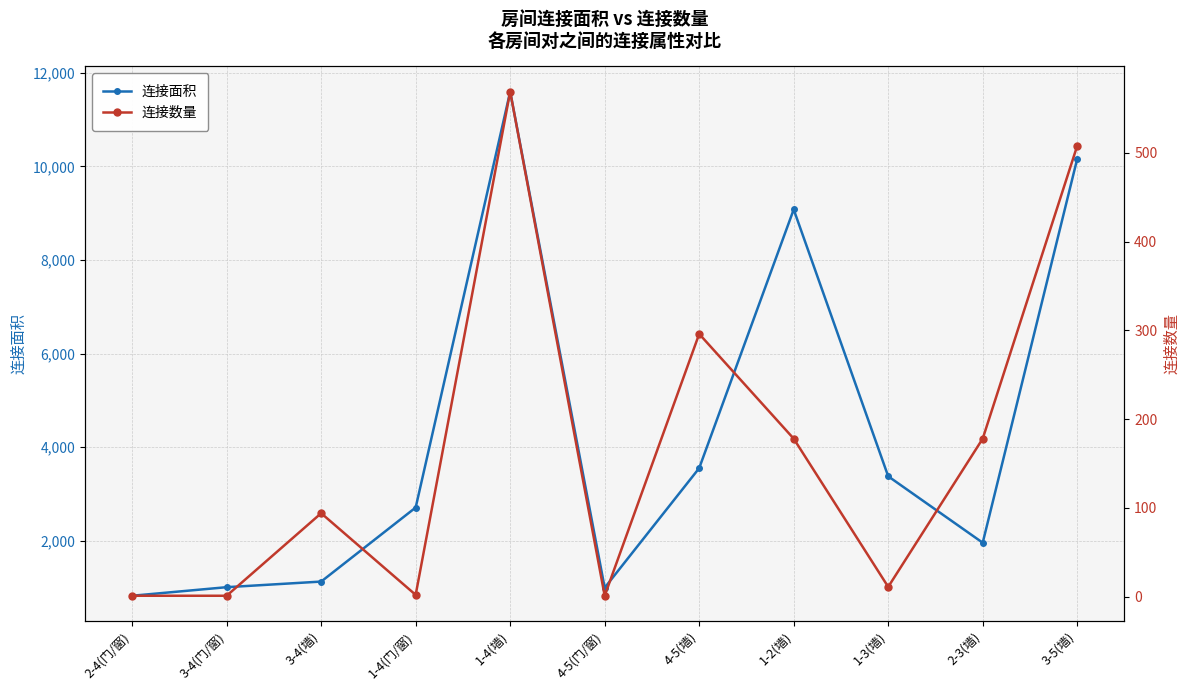

True or false: 连接面积 and 连接数量 intersect in this chart.

False